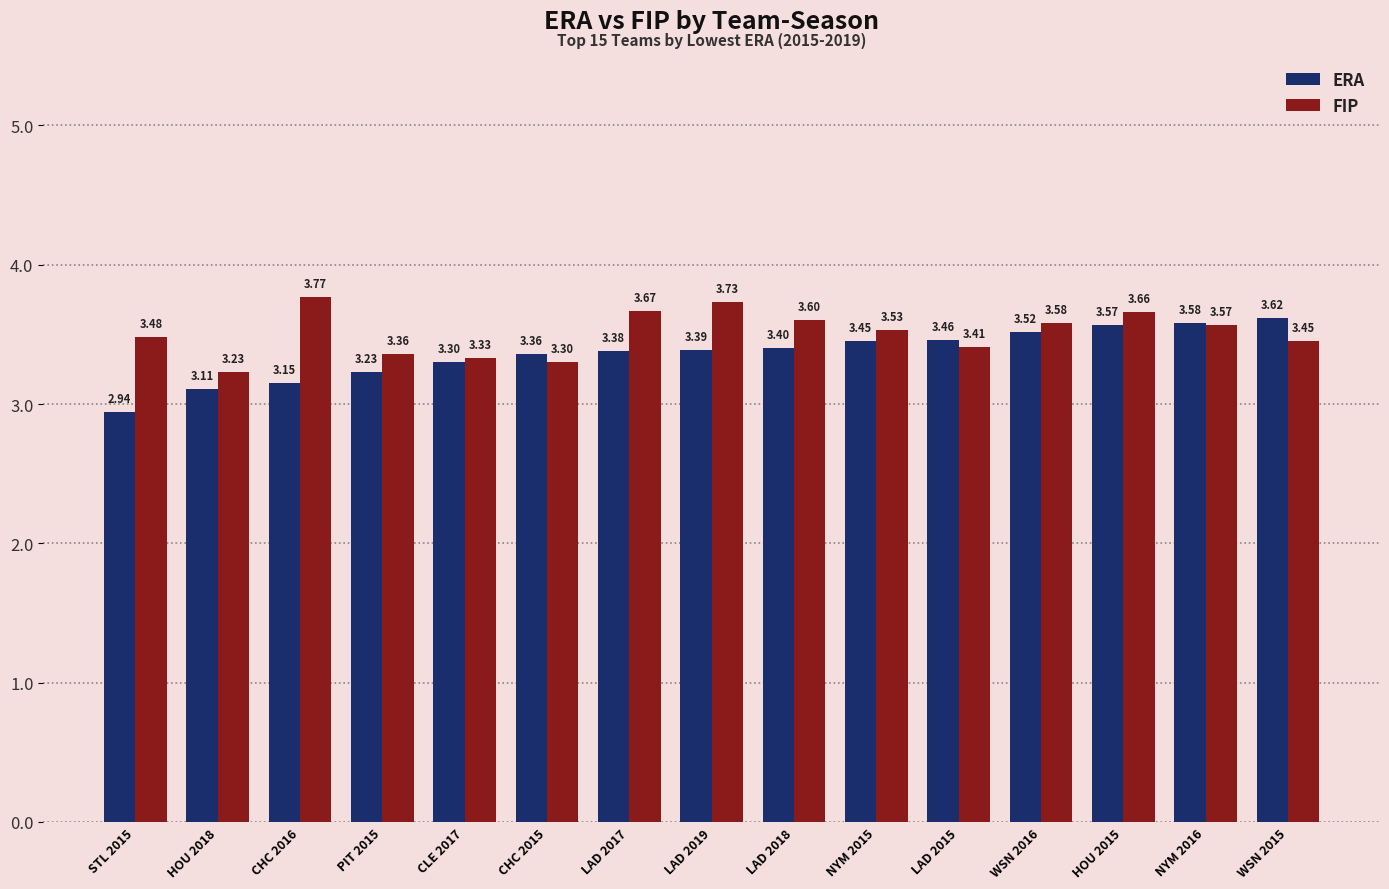

List the series in order of their overall mean, lowest first.

ERA, FIP